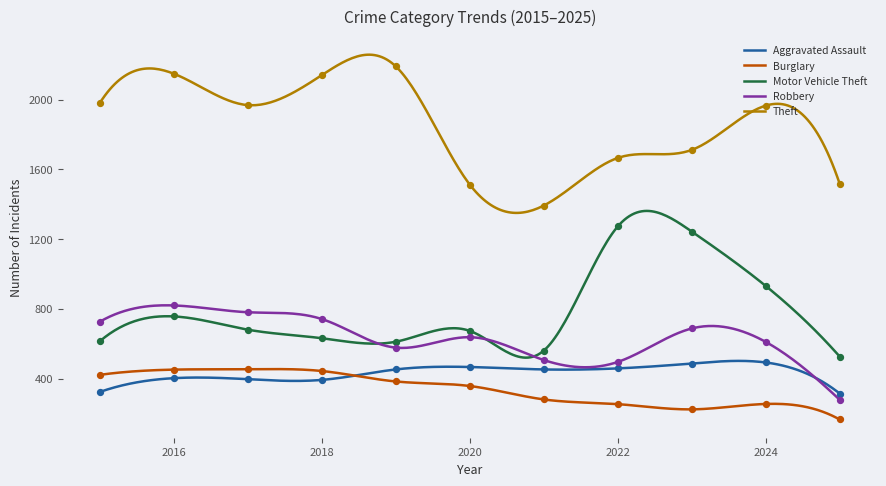

Which series has the widest spread of Y values?

Theft